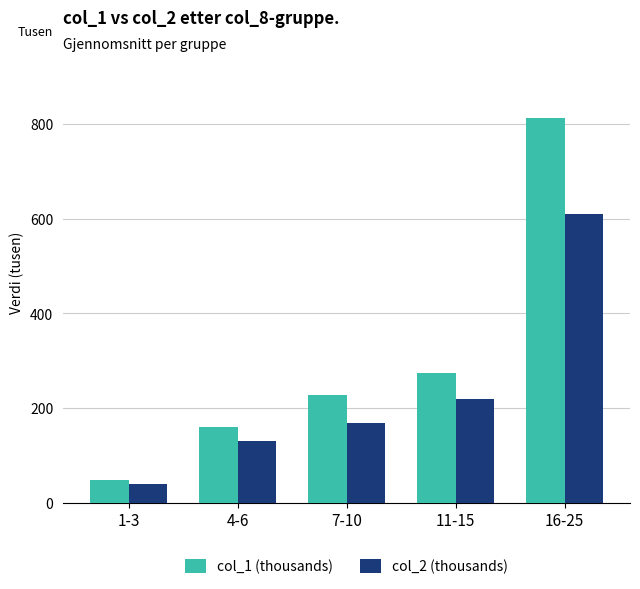

How many data points in col_2 (thousands) are above 168?

3